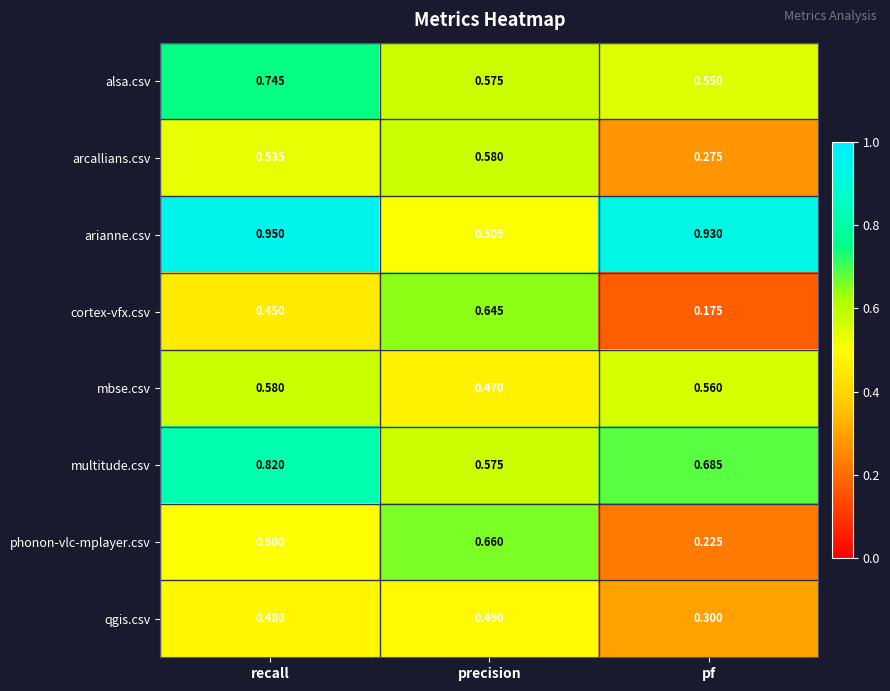

What is the total value across all series at recall?

5.1